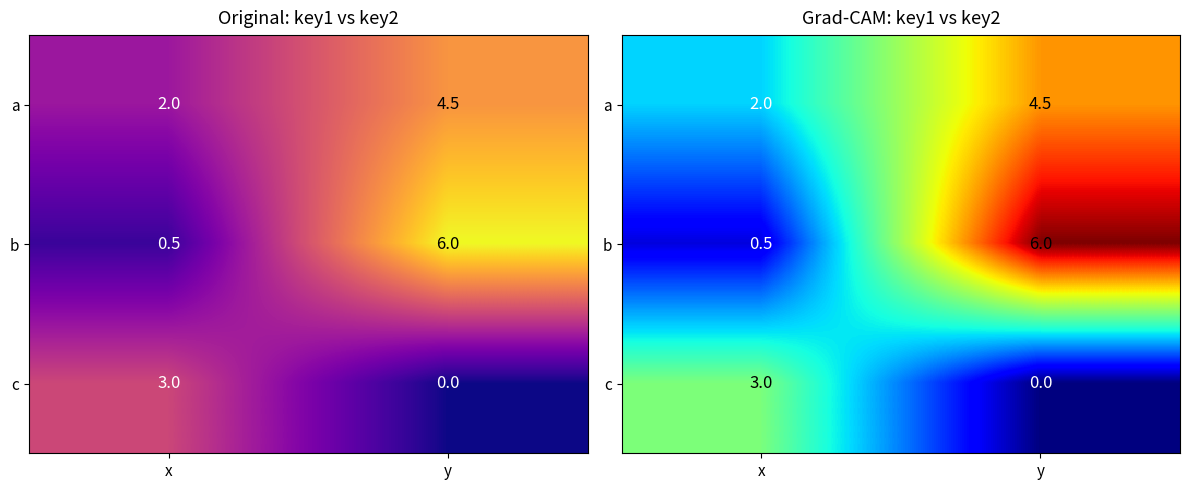

What is the greatest value displayed?

6.0